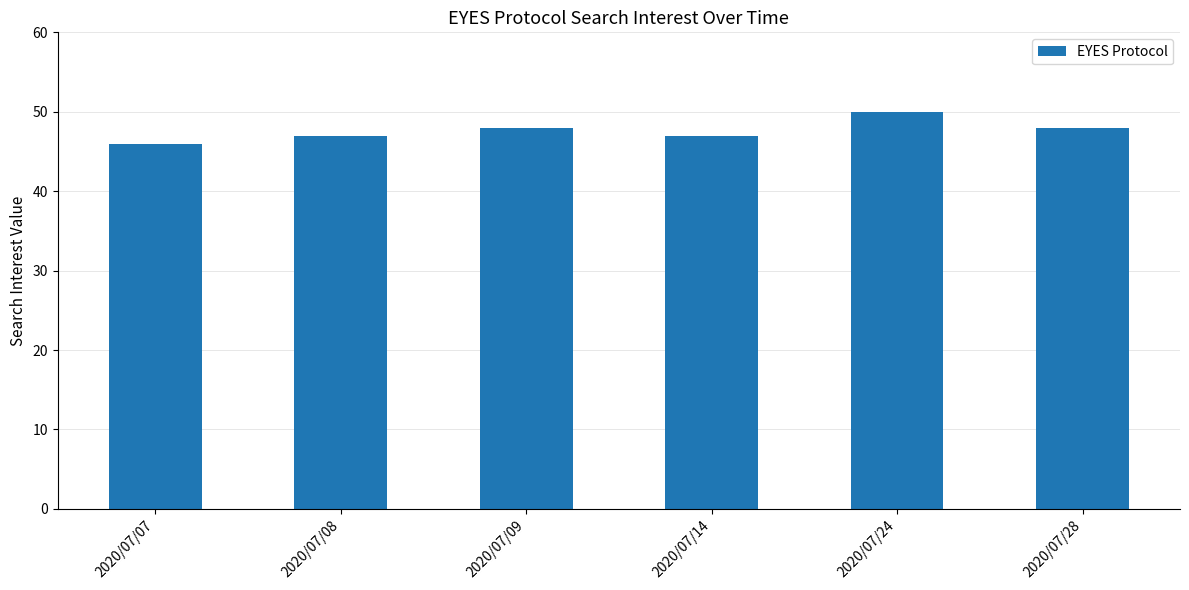

The value at 2020/07/09 is 30. True or false?

False